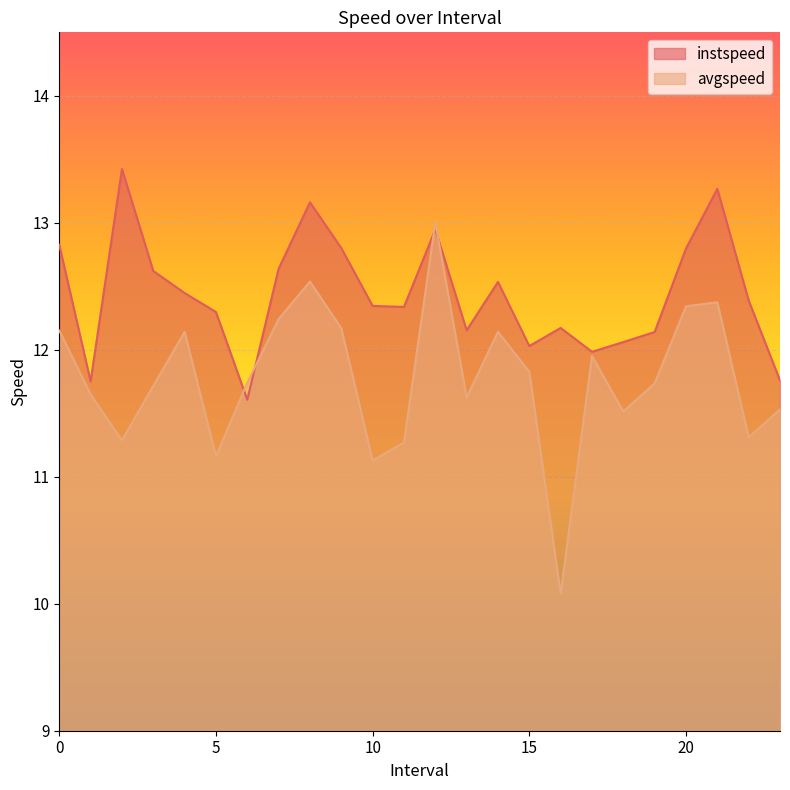

At which label does instspeed reach its peak?

2.0